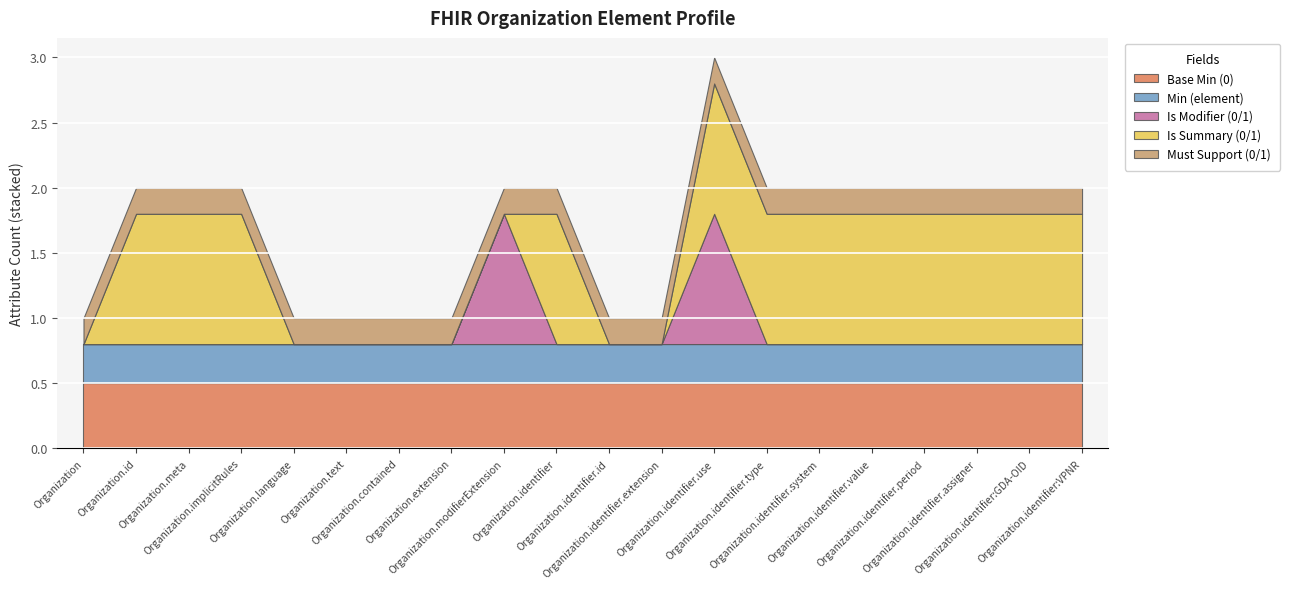

How many distinct data groups are displayed?

5